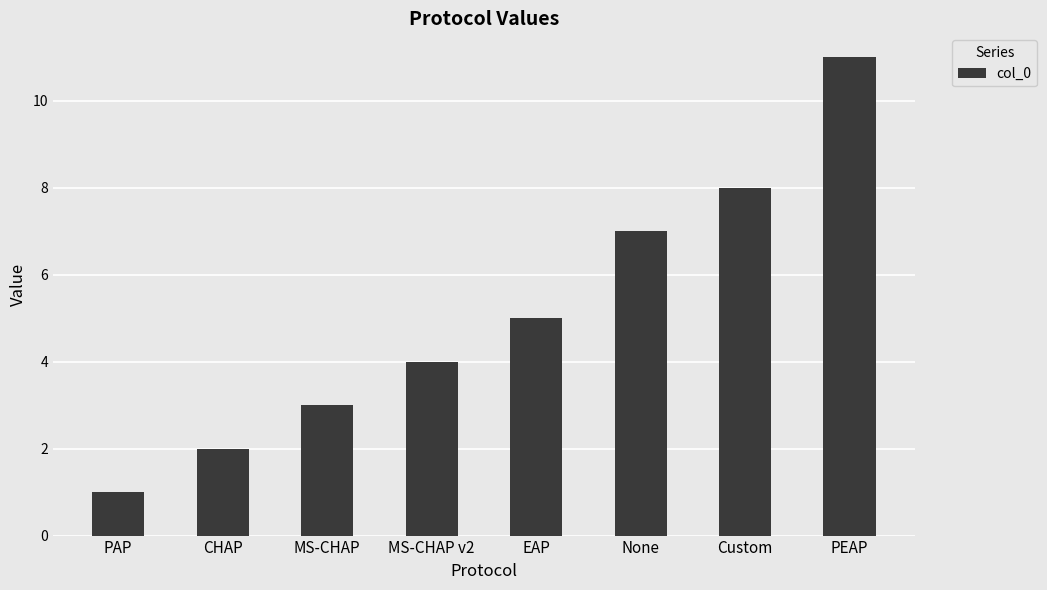

True or false: the data shows 3 at MS-CHAP.

True